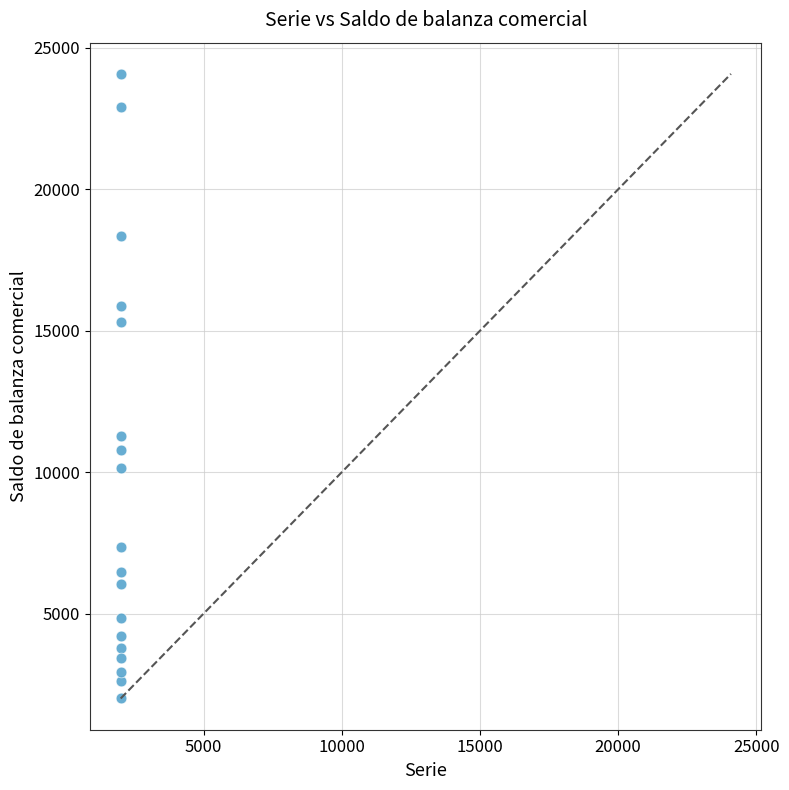

What is the range of X values (max minus min)?

17